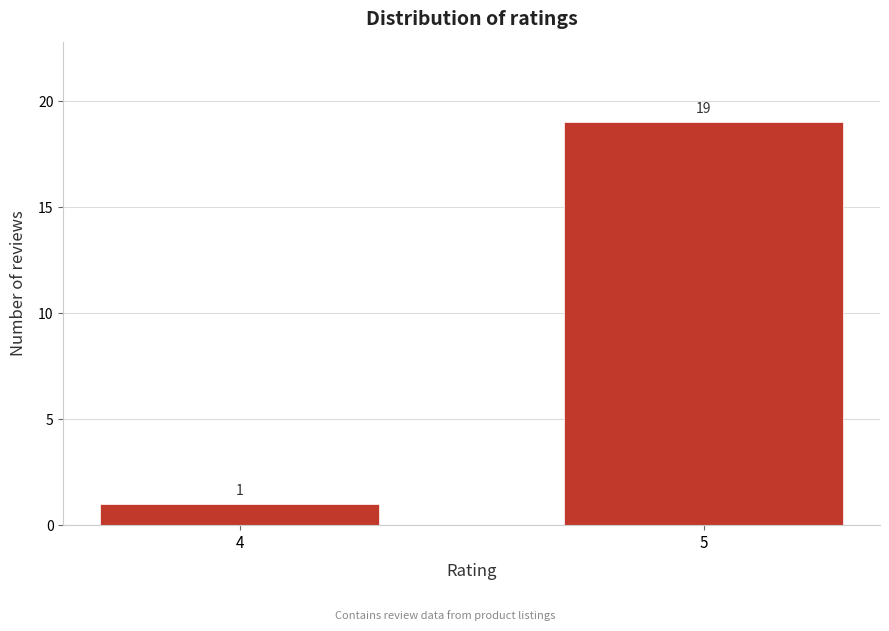

Reading left to right, extract all data points from this chart.

4=1	5=19